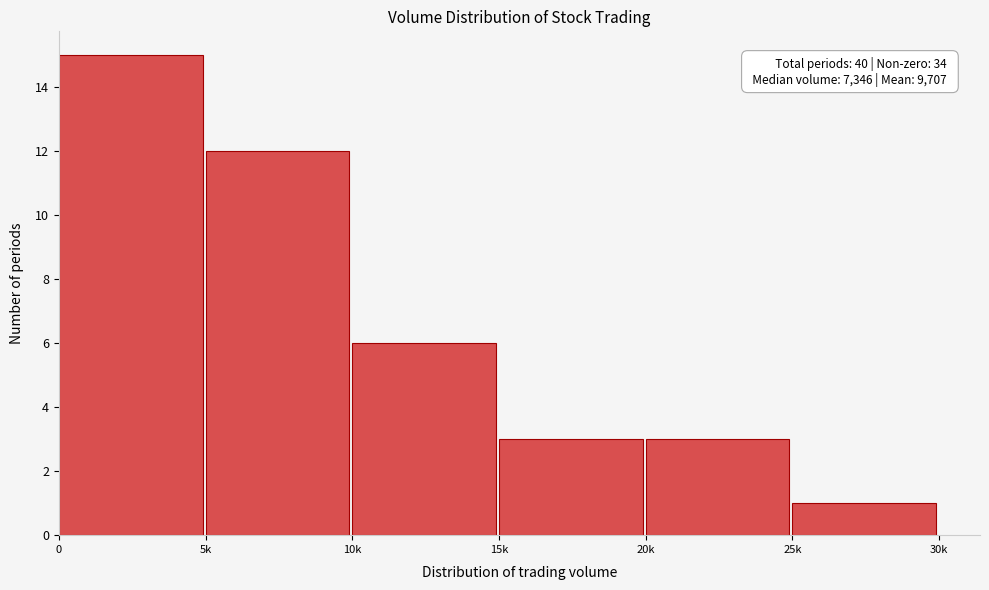

Reading left to right, what are all the values shown in this chart?

0=15	5k=12	10k=6	15k=3	20k=3	25k=1